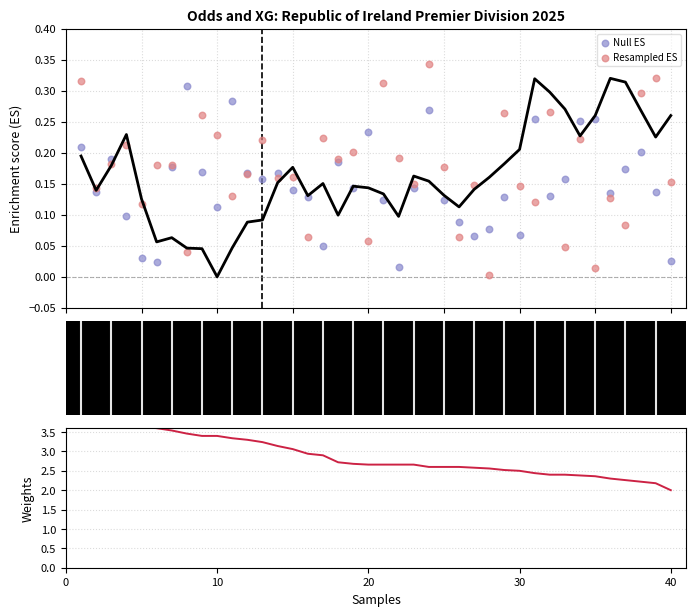

Is the value of Weights at 16 greater than the value of Resampled ES at 11?

Yes